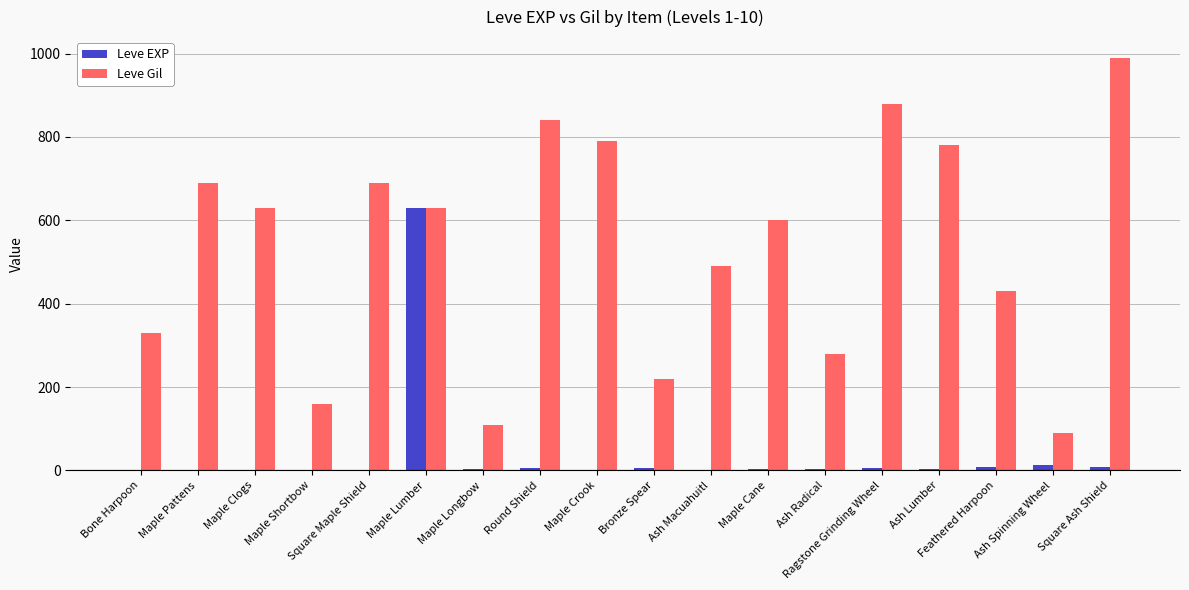

At which label does Leve Gil first exceed 630?

Maple Pattens